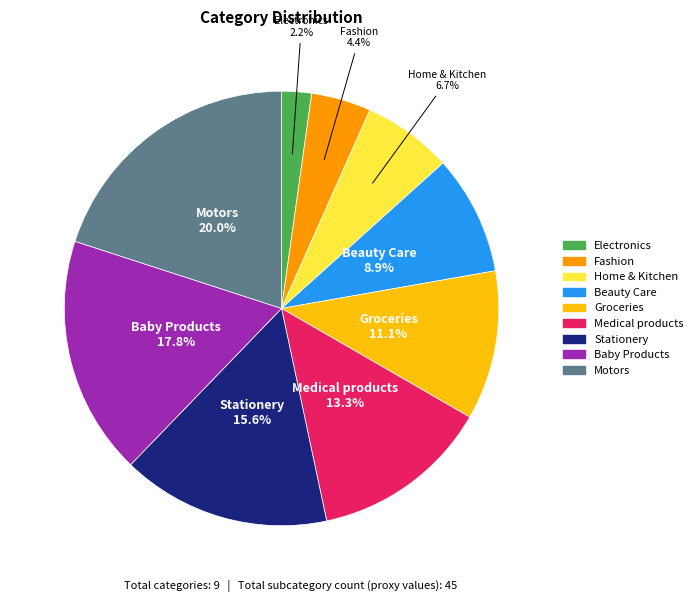

Between Fashion and Groceries, which is larger?

Groceries